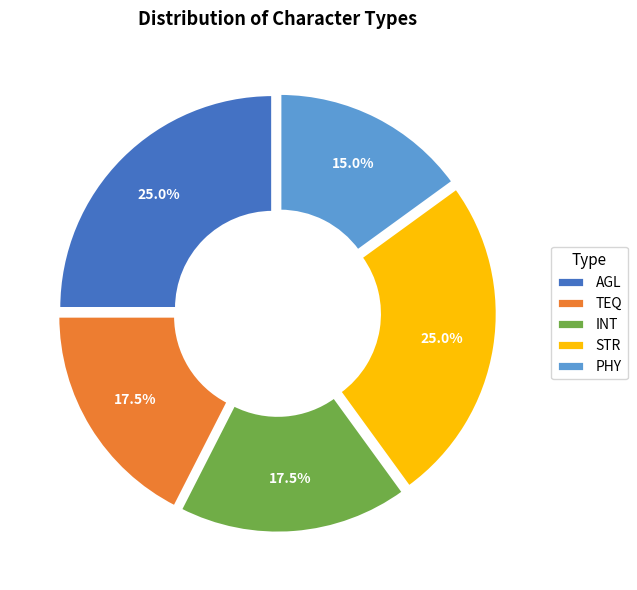

What is the ratio of the value at TEQ to the value at INT?

1.0